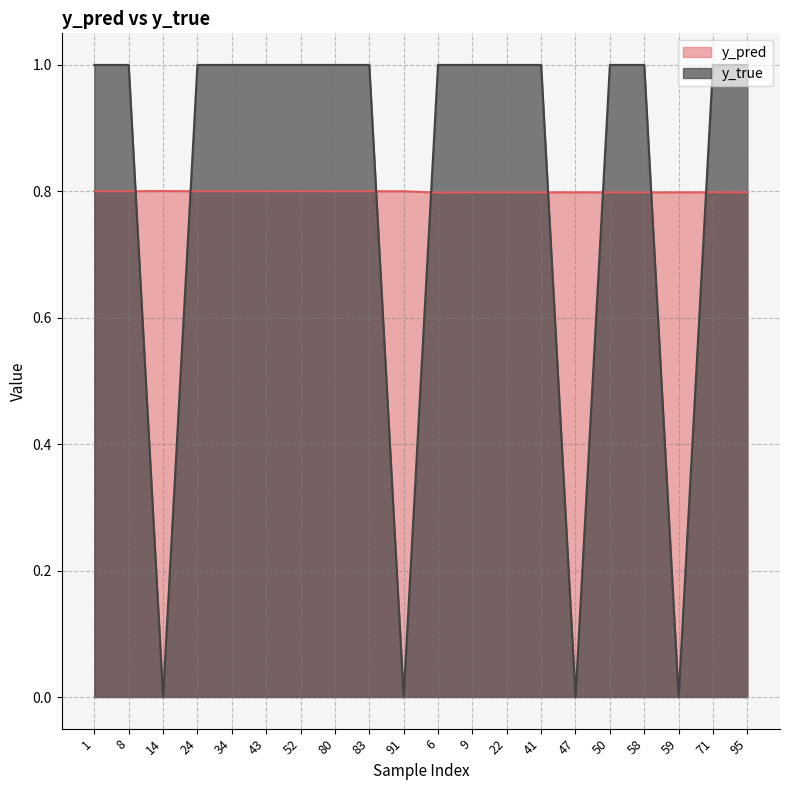

What is the value of the y_true point at the 19th from the left?

1.0